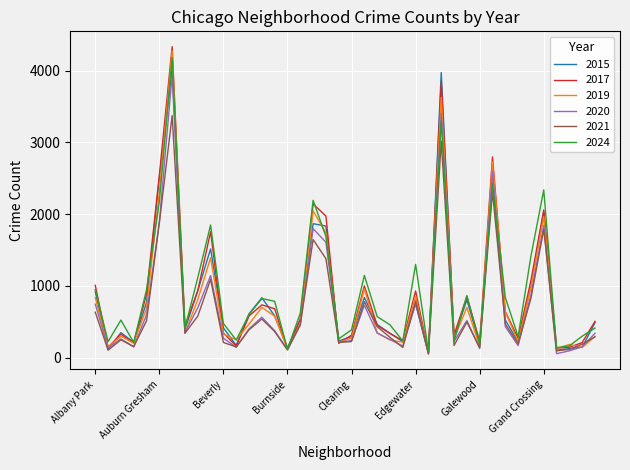

What is the sum of all 2020 values?

29247